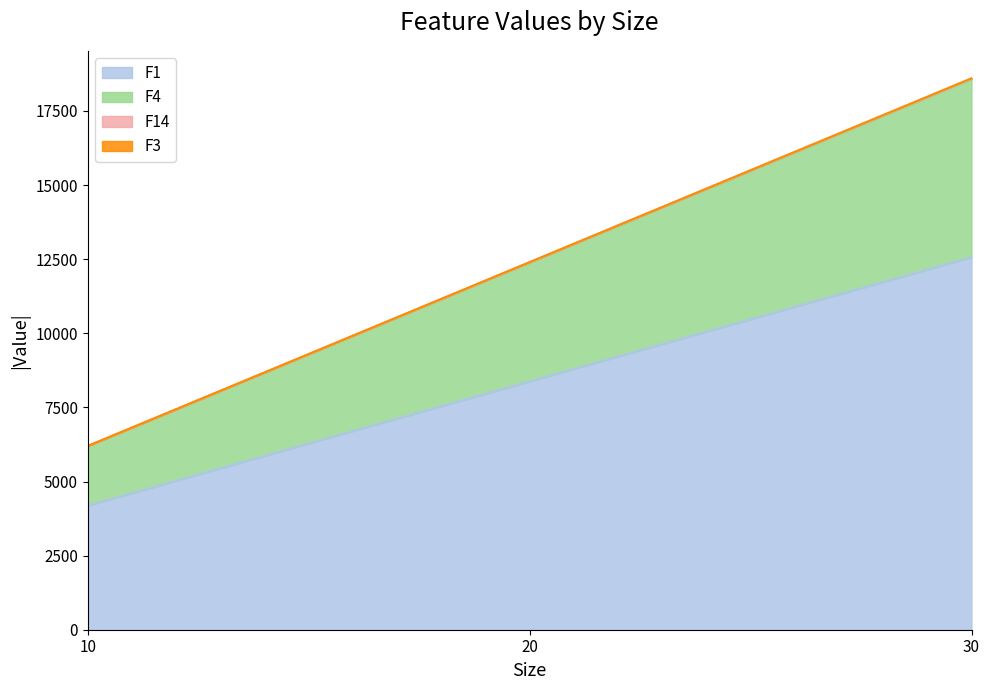

The F1 series shows 4189.8 at 10. True or false?

True